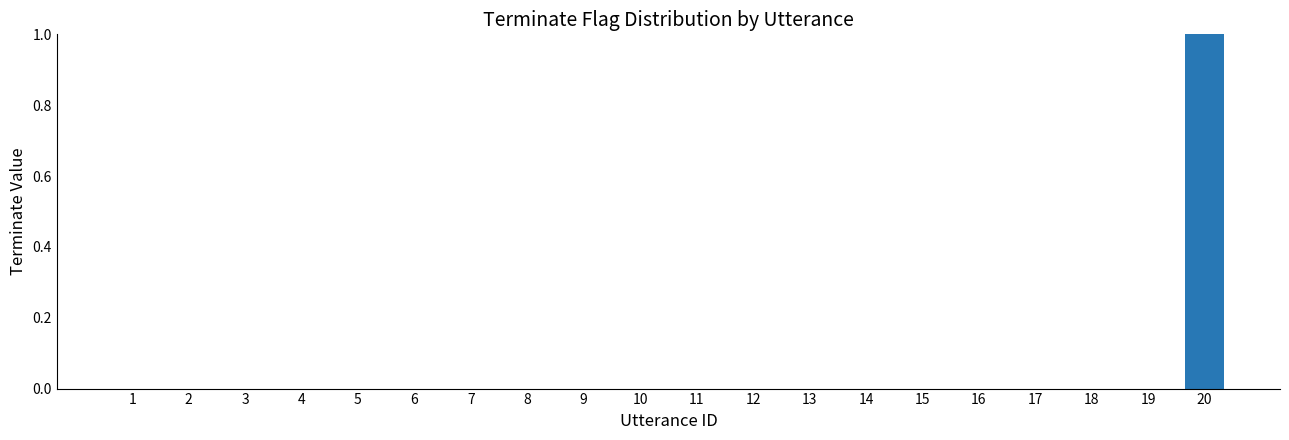

What is the maximum value shown in the chart?

1